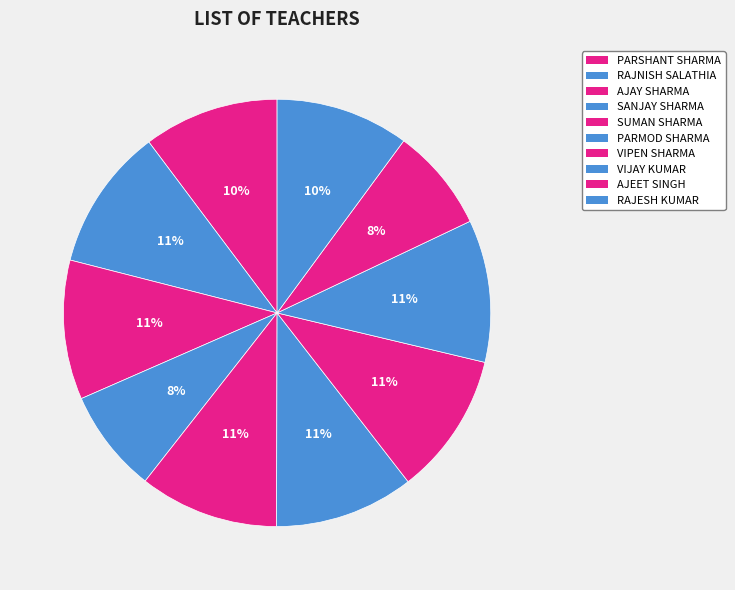

What percentage is the RAJNISH SALATHIA slice, to the nearest percent?

11%